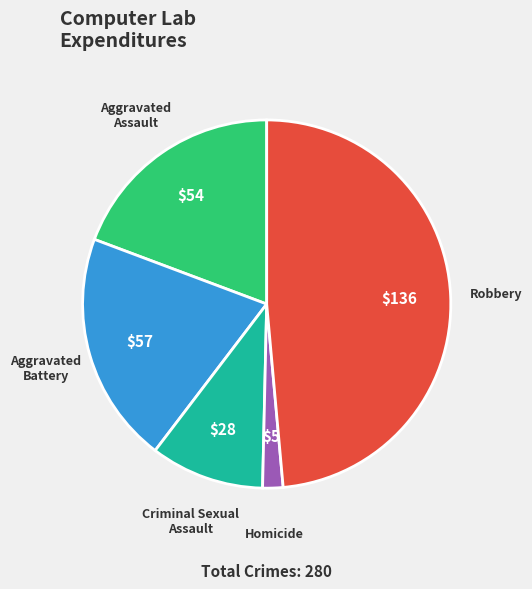

Rank the categories by value from lowest to highest.

Homicide, Criminal Sexual Assault, Aggravated Assault, Aggravated Battery, Robbery